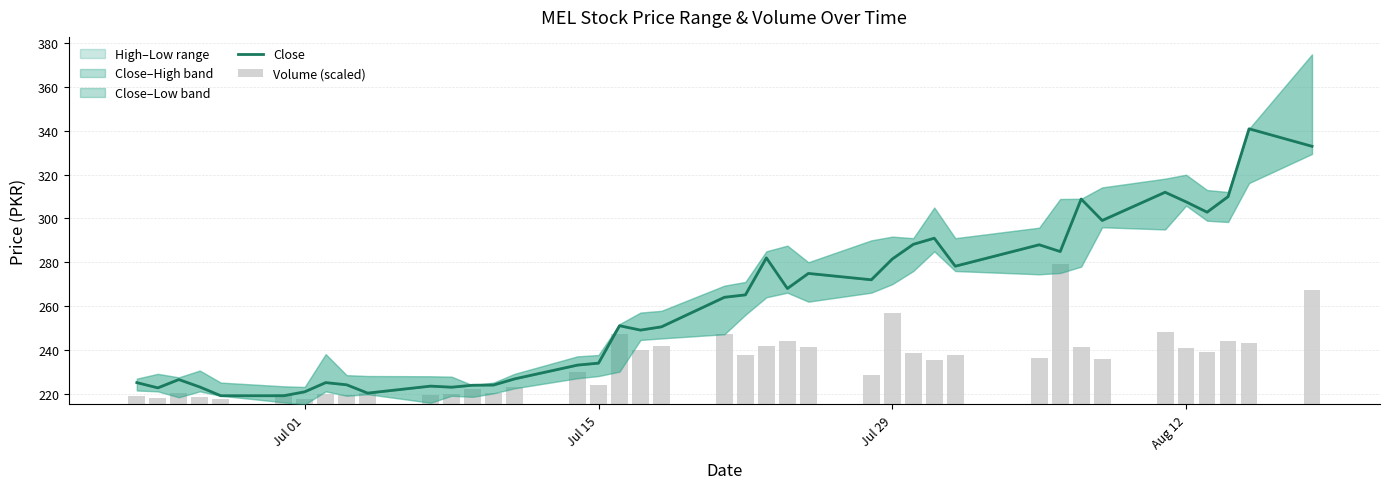

List the series in order of their overall mean, lowest first.

Volume (scaled), Close